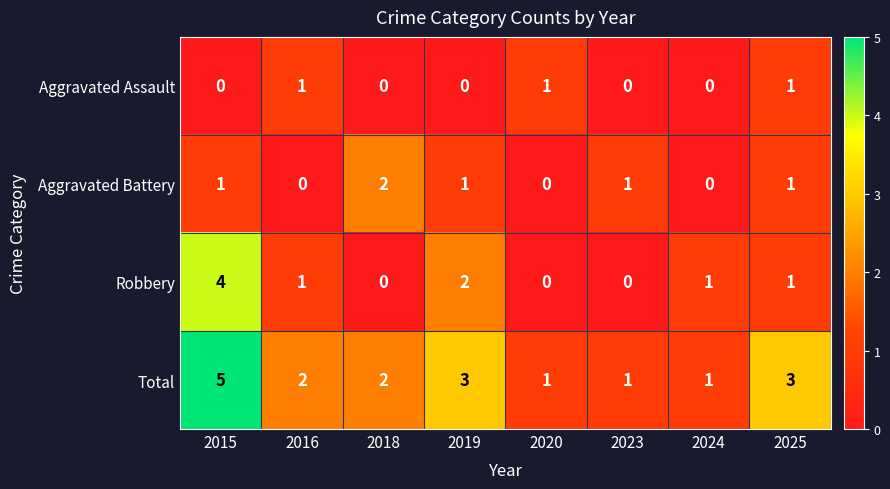

At which label does Total first exceed 2?

2015